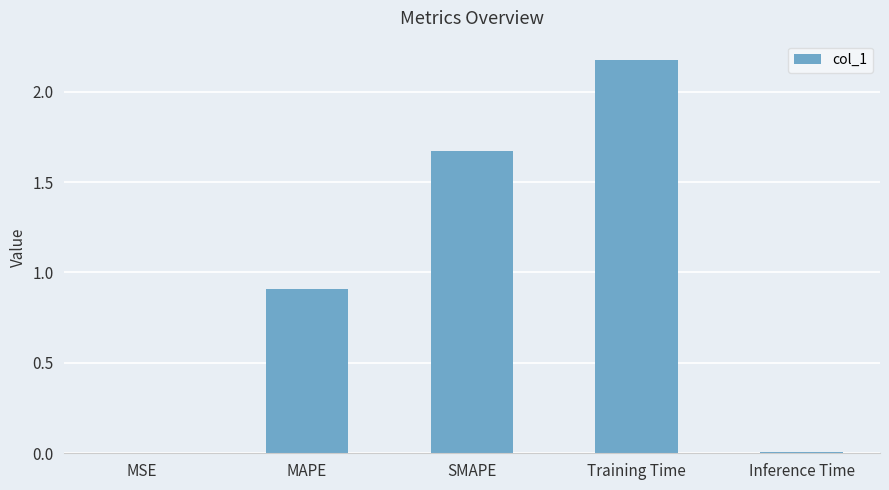

What is the sum of the values at Training Time and SMAPE?

3.8